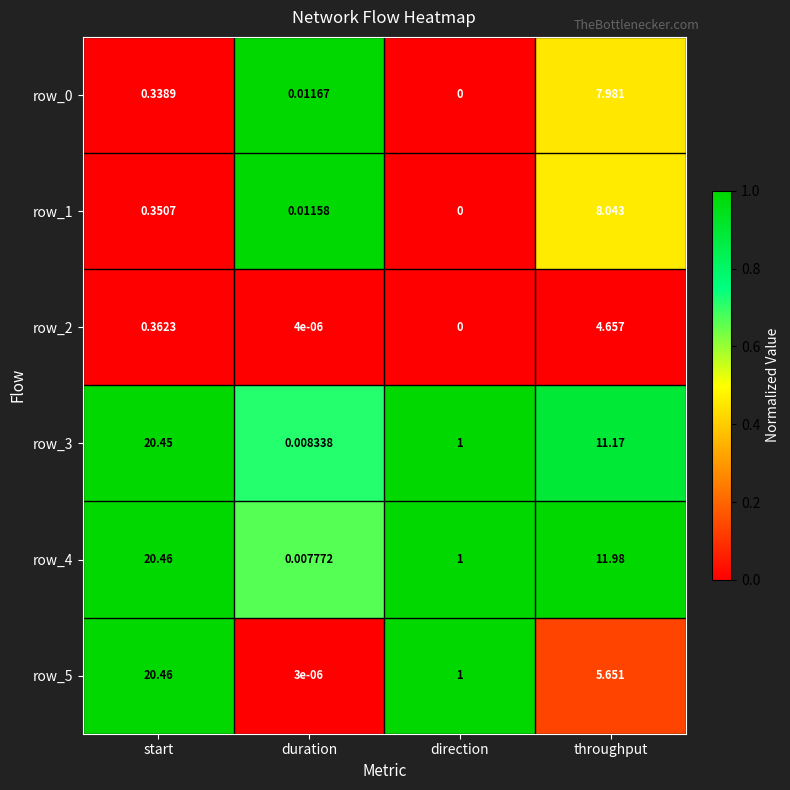

The row_3 series shows 1.0 at direction. True or false?

True